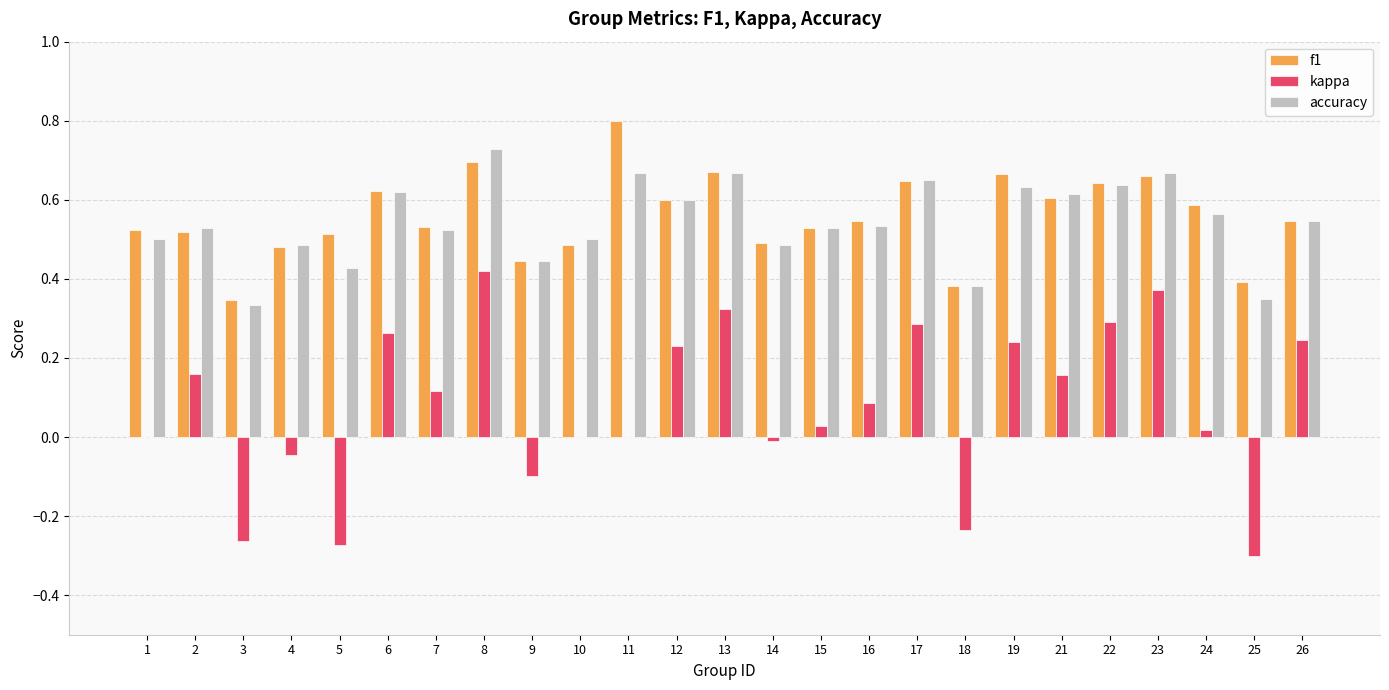

Which series has the largest range (max minus min)?

kappa